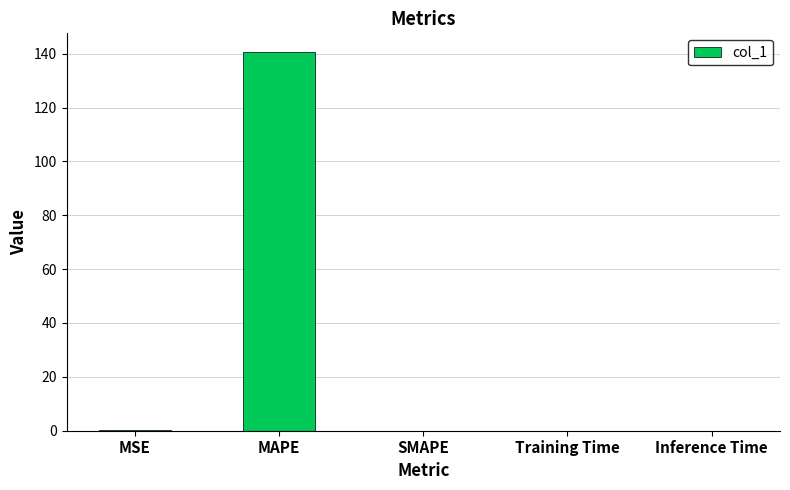

How many data points does each series have?

5